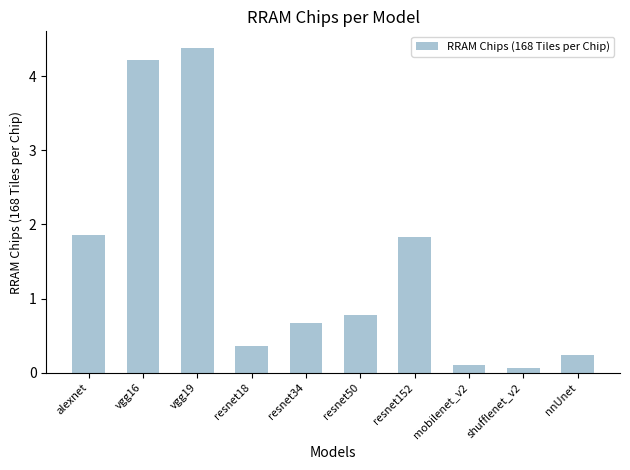

What is the difference between the maximum and minimum values?

4.3